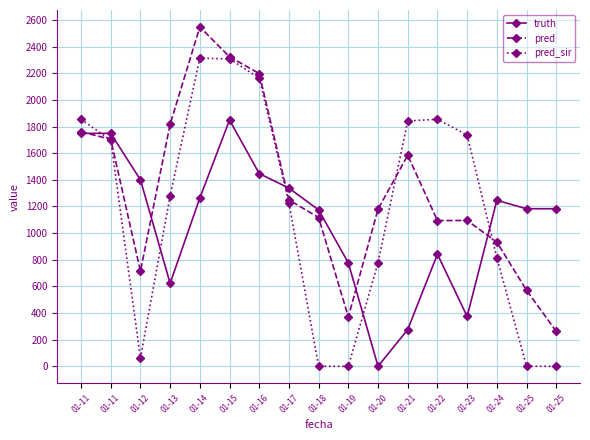

Reading left to right, list all the values displayed in this chart.

truth: 1749.0	1749.0	1400.0	623.0	1264.0	1849.0	1447.0	1338.0	1174.0	776.0	0.0	276.0	842.0	374.0	1246.0	1183.0	1183.0
pred: 1760.0	1705.1	714.0	1818.0	2548.0	2324.0	2198.0	1249.0	1117.0	371.0	1180.0	1585.0	1094.0	1095.0	932.0	571.0	262.0
pred_sir: 1854.7	1697.9	61.0	1280.0	2314.0	2308.0	2164.0	1226.0	0.0	0.0	778.0	1842.0	1855.0	1736.0	815.0	0.0	0.0